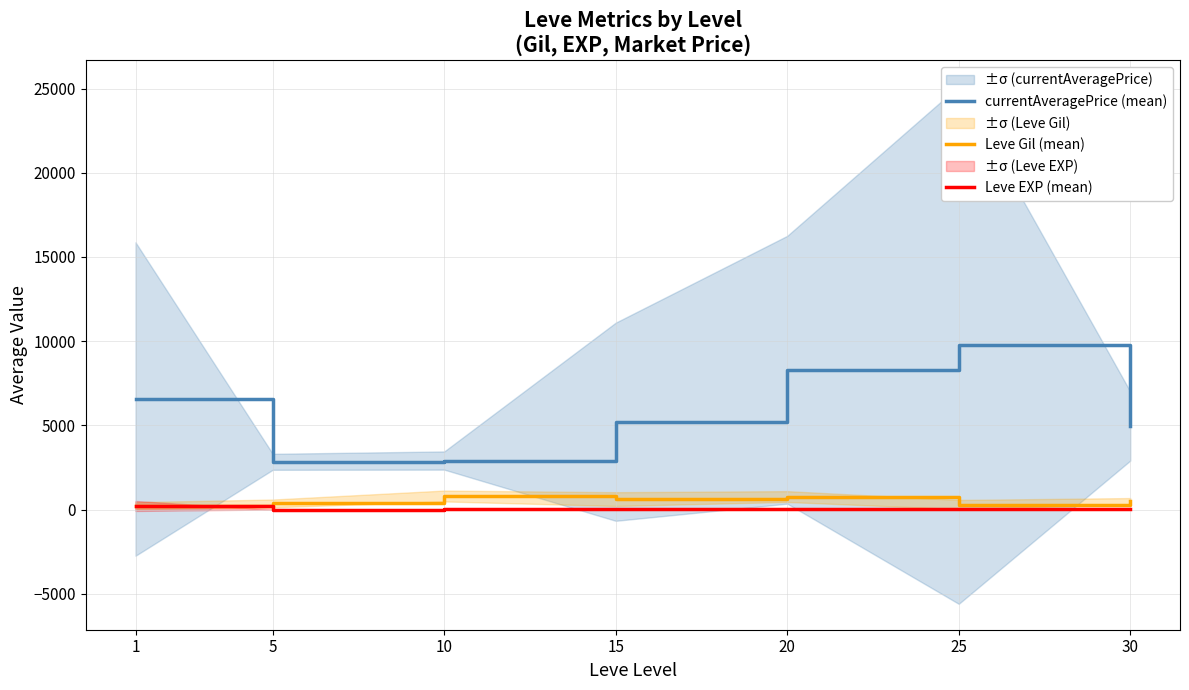

At which category is the sum across all series the highest?

25